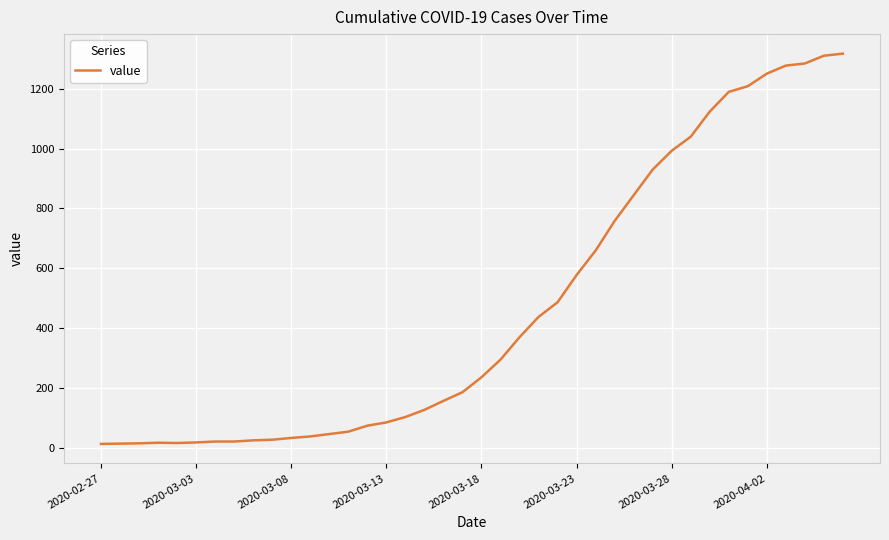

What is the maximum value shown in the chart?

1318